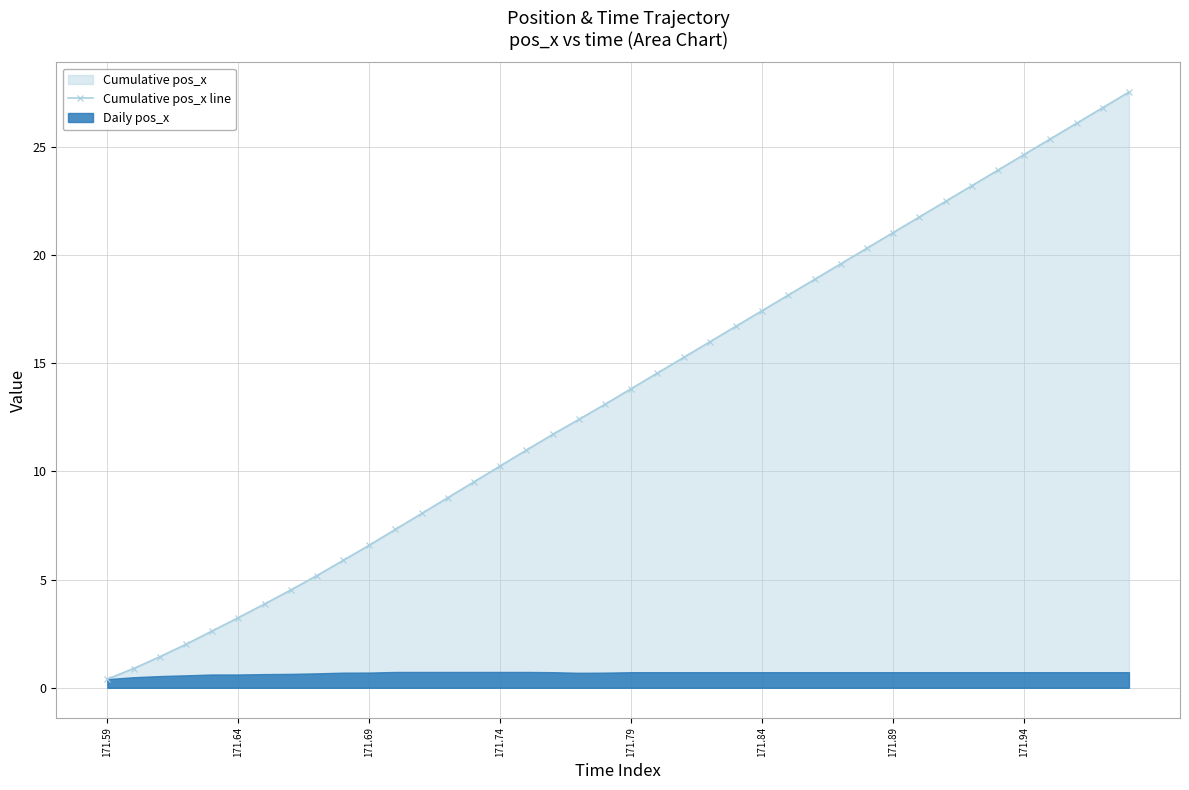

What is the smallest value displayed?

0.4